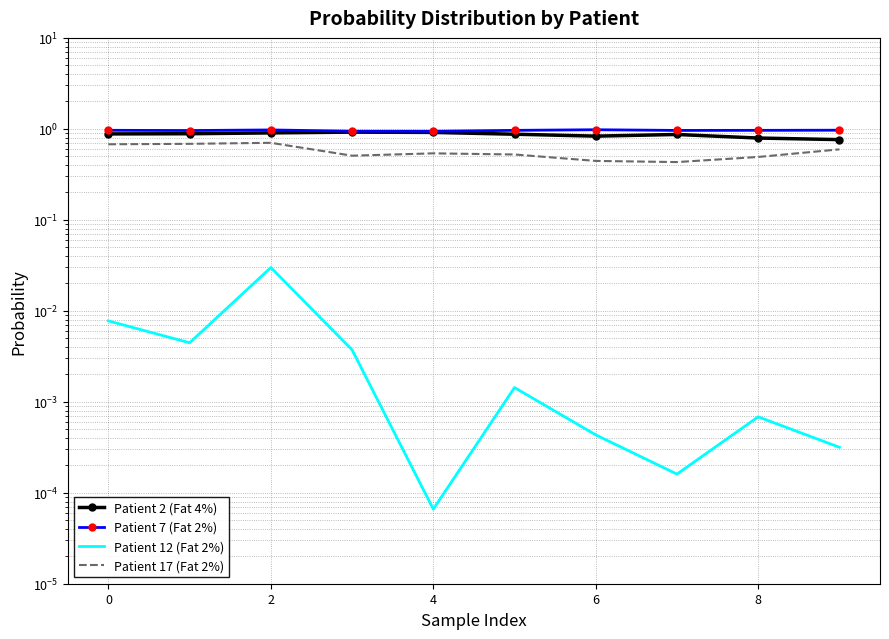

What is the label of the 10th point from the left?

9